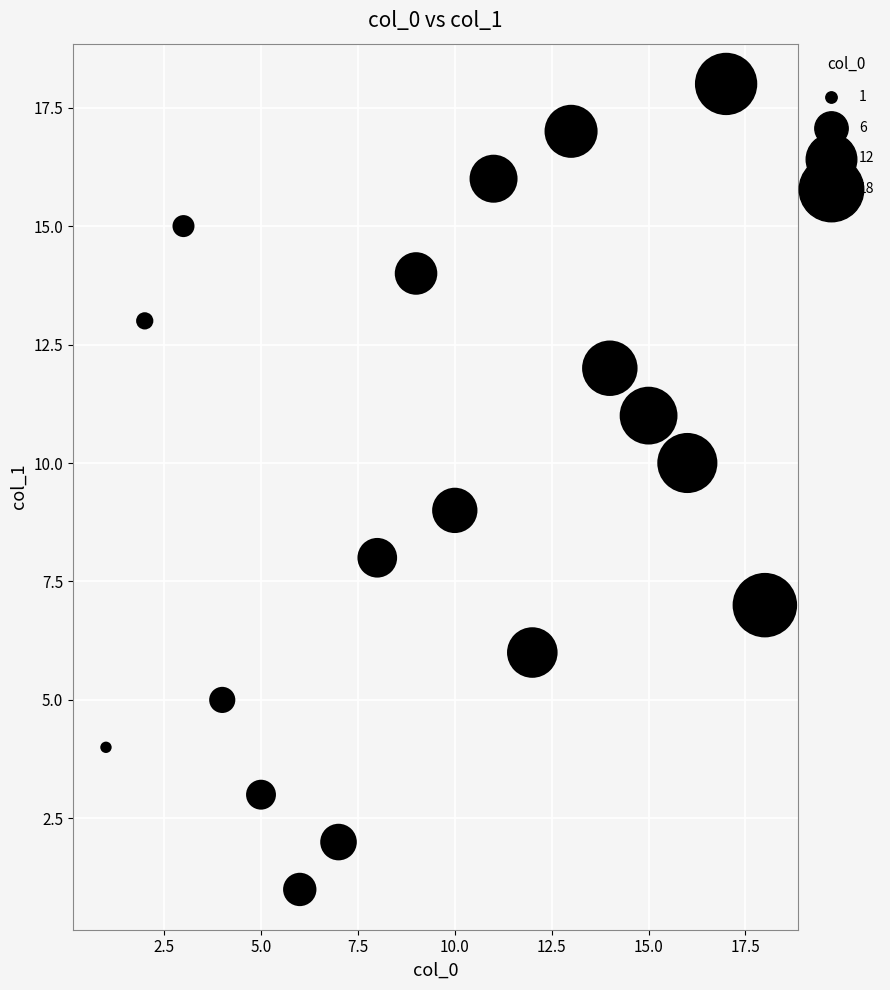

What is the range of X values (max minus min)?

17